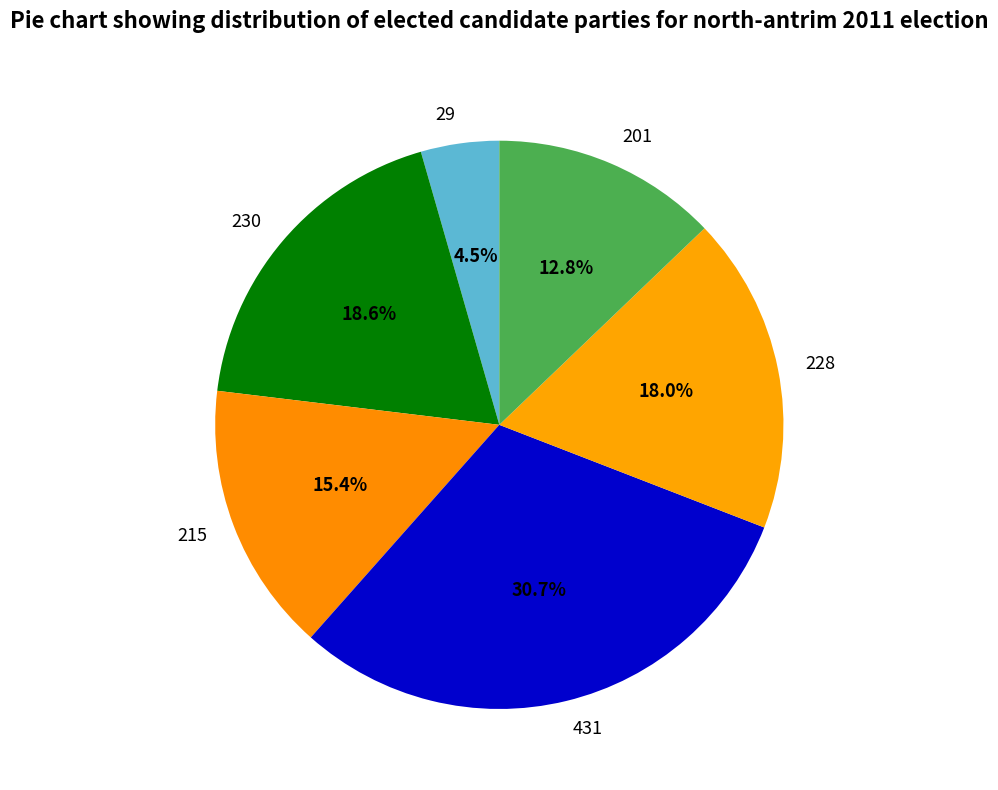

Rank the categories by value from highest to lowest.

431, 230, 228, 215, 201, 29